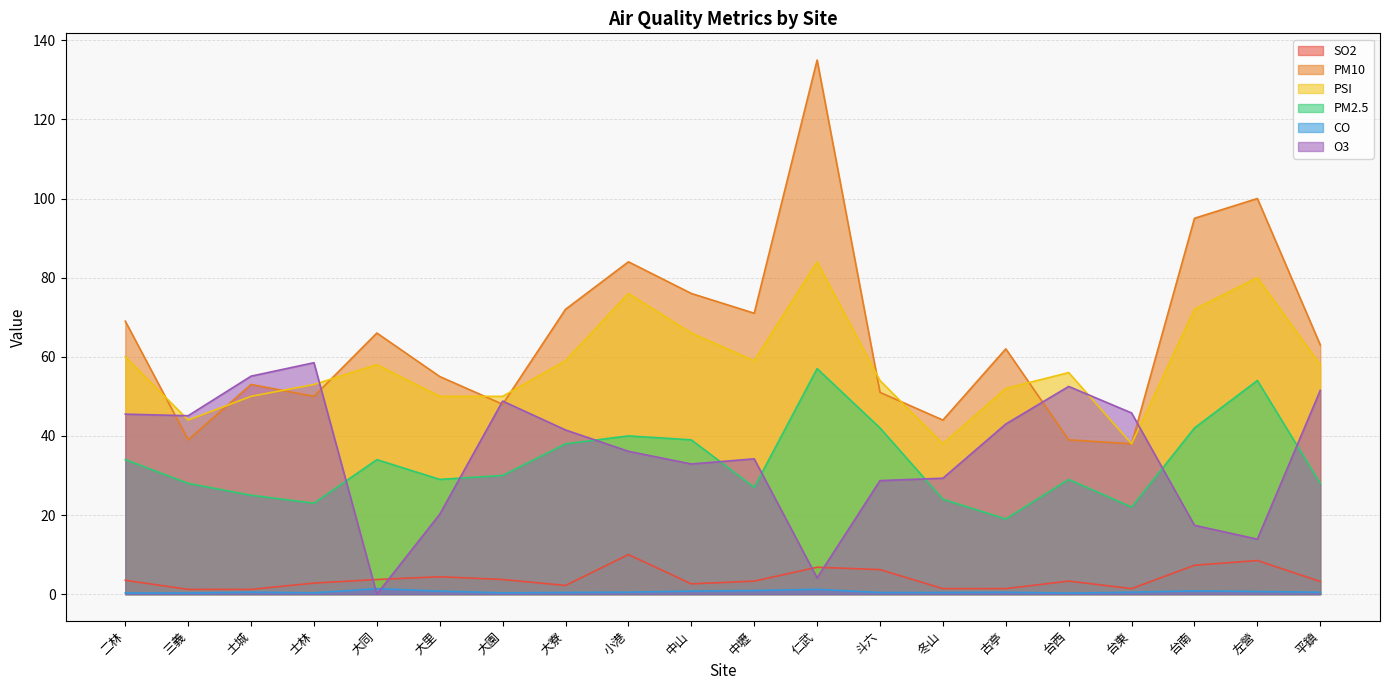

Where does the PSI series first go above 58?

二林